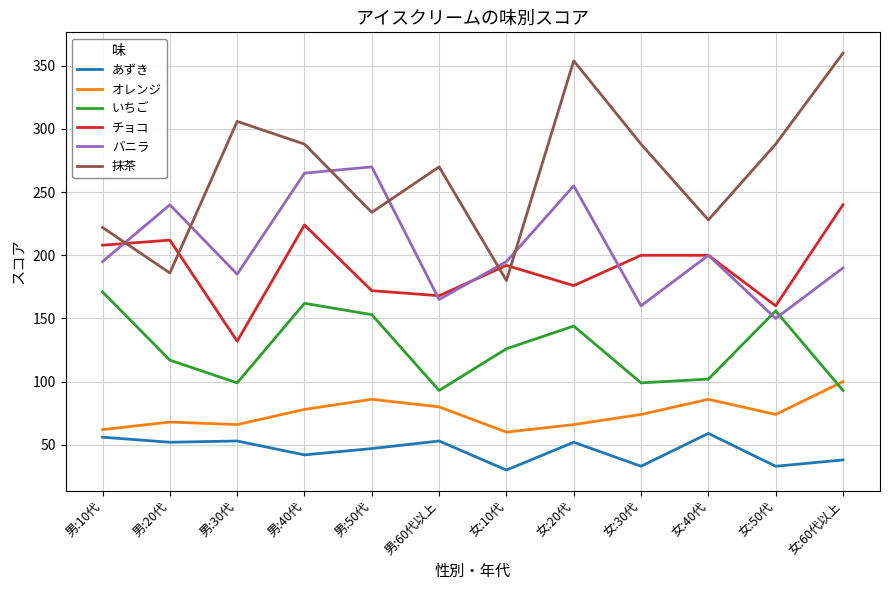

True or false: 抹茶 and いちご intersect in this chart.

False